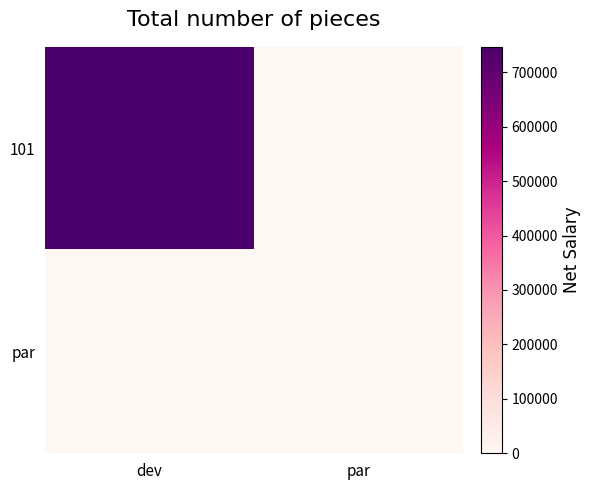

Rank the series at dev from lowest to highest value.

par, 101